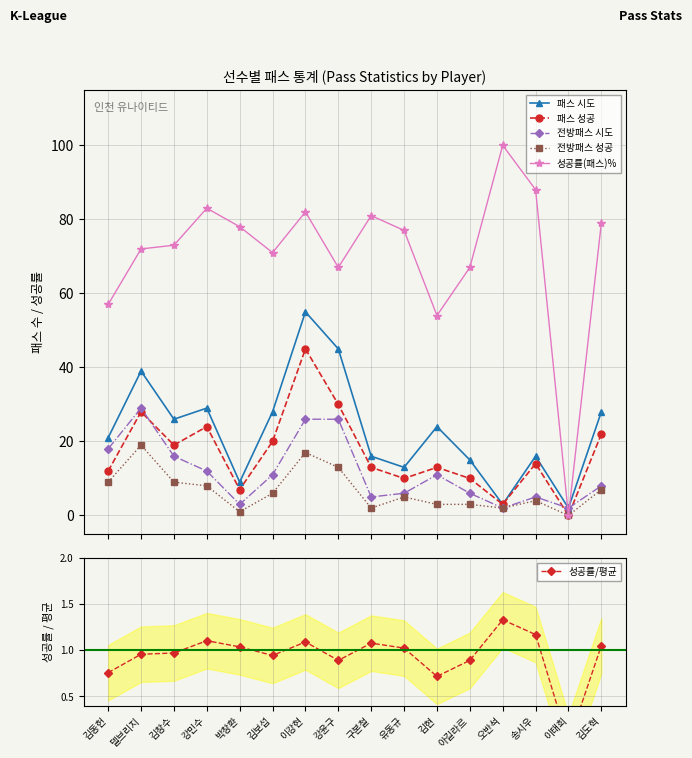

Reading left to right, transcribe all the data shown in this chart.

패스 시도: 김동헌=21.0	델브리지=39.0	김창수=26.0	강민수=29.0	박창환=9.0	김보섭=28.0	이강현=55.0	강윤구=45.0	구본철=16.0	유동규=13.0	김현=24.0	아길라르=15.0	오반석=3.0	송시우=16.0	이태희=2.0	김도혁=28.0
패스 성공: 김동헌=12.0	델브리지=28.0	김창수=19.0	강민수=24.0	박창환=7.0	김보섭=20.0	이강현=45.0	강윤구=30.0	구본철=13.0	유동규=10.0	김현=13.0	아길라르=10.0	오반석=3.0	송시우=14.0	이태희=0.0	김도혁=22.0
전방패스 시도: 김동헌=18.0	델브리지=29.0	김창수=16.0	강민수=12.0	박창환=3.0	김보섭=11.0	이강현=26.0	강윤구=26.0	구본철=5.0	유동규=6.0	김현=11.0	아길라르=6.0	오반석=2.0	송시우=5.0	이태희=2.0	김도혁=8.0
전방패스 성공: 김동헌=9.0	델브리지=19.0	김창수=9.0	강민수=8.0	박창환=1.0	김보섭=6.0	이강현=17.0	강윤구=13.0	구본철=2.0	유동규=5.0	김현=3.0	아길라르=3.0	오반석=2.0	송시우=4.0	이태희=0.0	김도혁=7.0
성공률(패스)%: 김동헌=57.0	델브리지=72.0	김창수=73.0	강민수=83.0	박창환=78.0	김보섭=71.0	이강현=82.0	강윤구=67.0	구본철=81.0	유동규=77.0	김현=54.0	아길라르=67.0	오반석=100.0	송시우=88.0	이태희=0.0	김도혁=79.0
성공률/평균: 김동헌=0.8	델브리지=1.0	김창수=1.0	강민수=1.1	박창환=1.0	김보섭=0.9	이강현=1.1	강윤구=0.9	구본철=1.1	유동규=1.0	김현=0.7	아길라르=0.9	오반석=1.3	송시우=1.2	이태희=0.0	김도혁=1.0